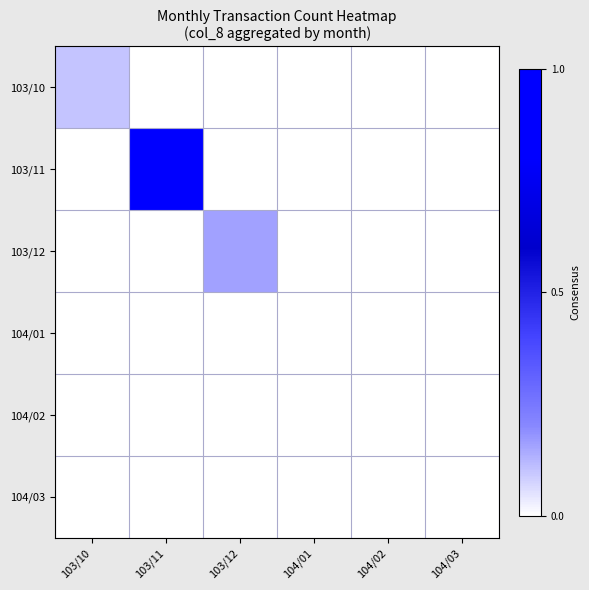

What is the total value across all series at 103/11?

1.0